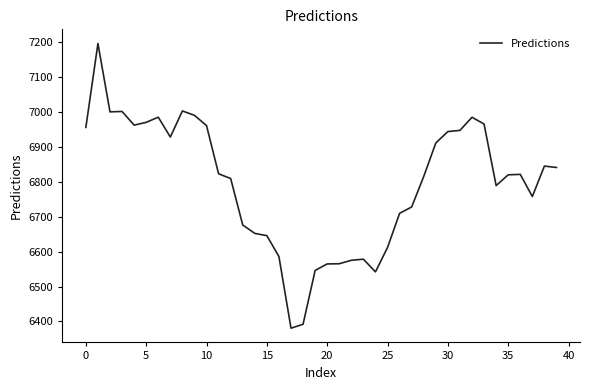

What is the maximum value shown in the chart?

7194.6